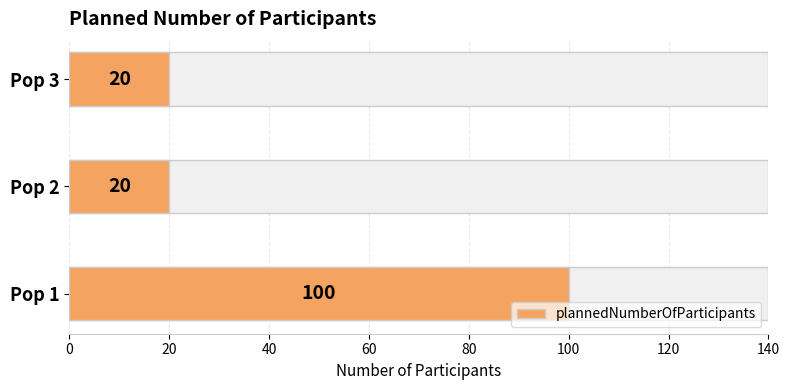

Reading left to right, transcribe all the data shown in this chart.

100	20	20